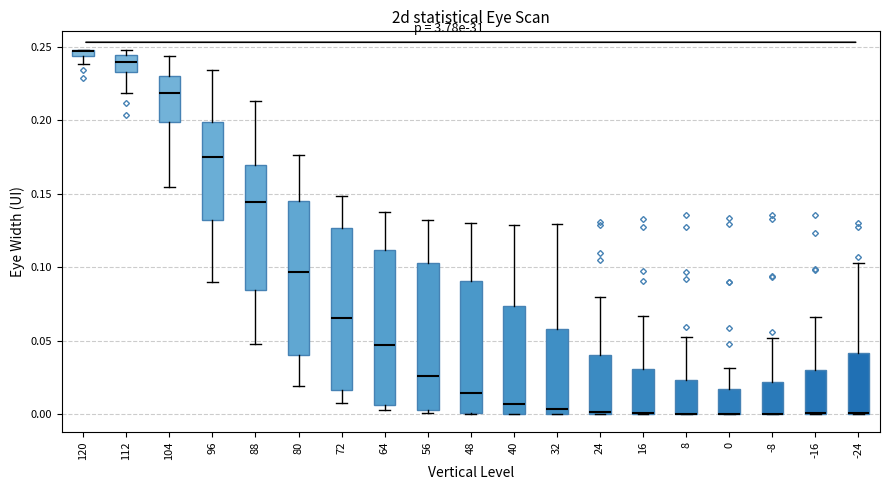

Comparing the boxes themselves (not the whiskers), which one is the tallest?

72